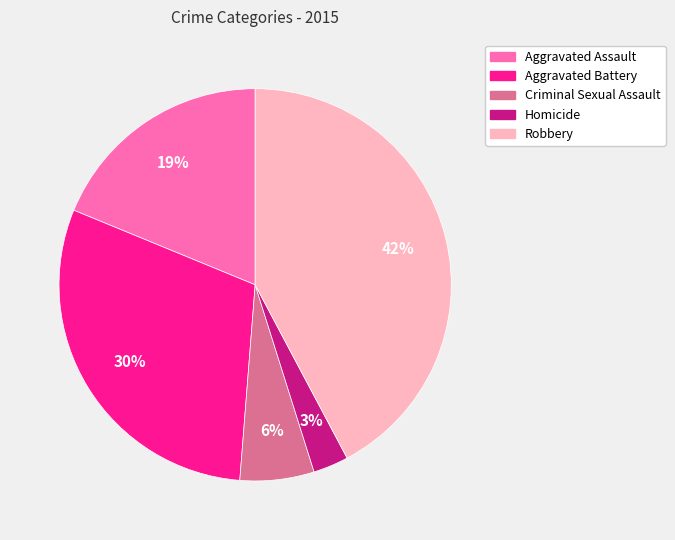

What is the ratio of the value at Homicide to the value at Criminal Sexual Assault?

0.5